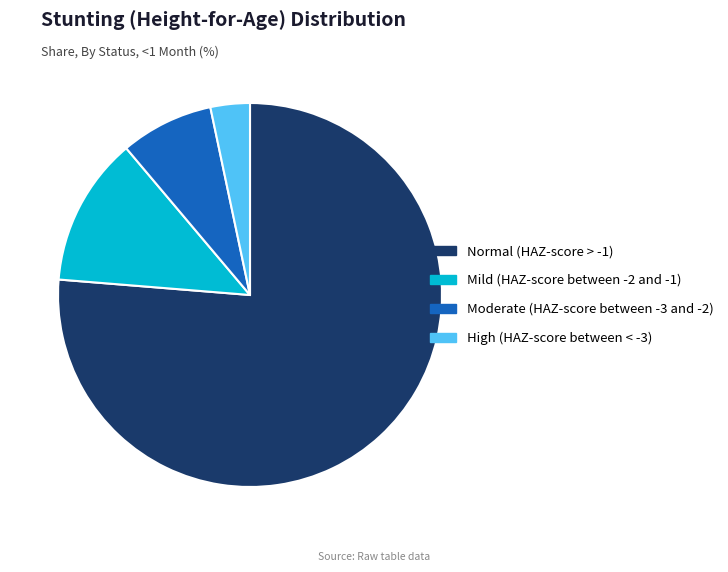

Rank the categories by value from highest to lowest.

Normal (HAZ-score > -1), Mild (HAZ-score between -2 and -1), Moderate (HAZ-score between -3 and -2), High (HAZ-score between < -3)